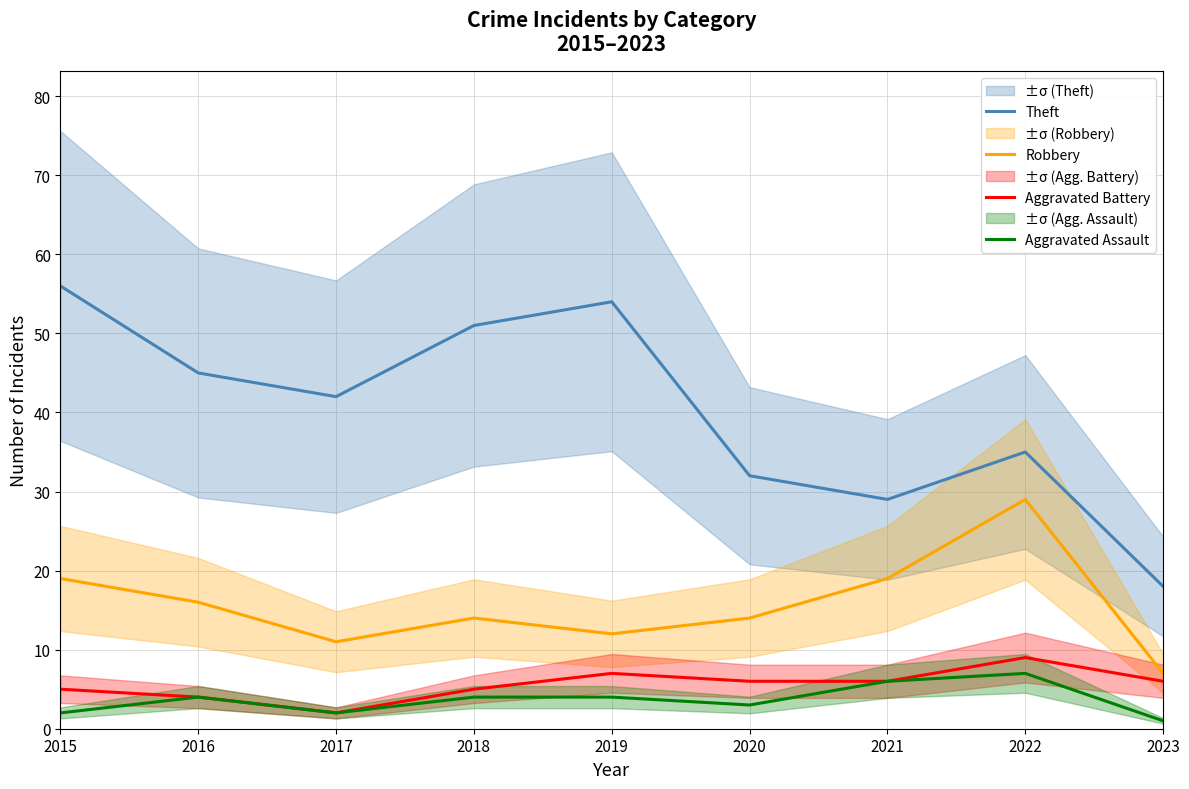

Read the Robbery value at 2022, to the nearest 5.

30